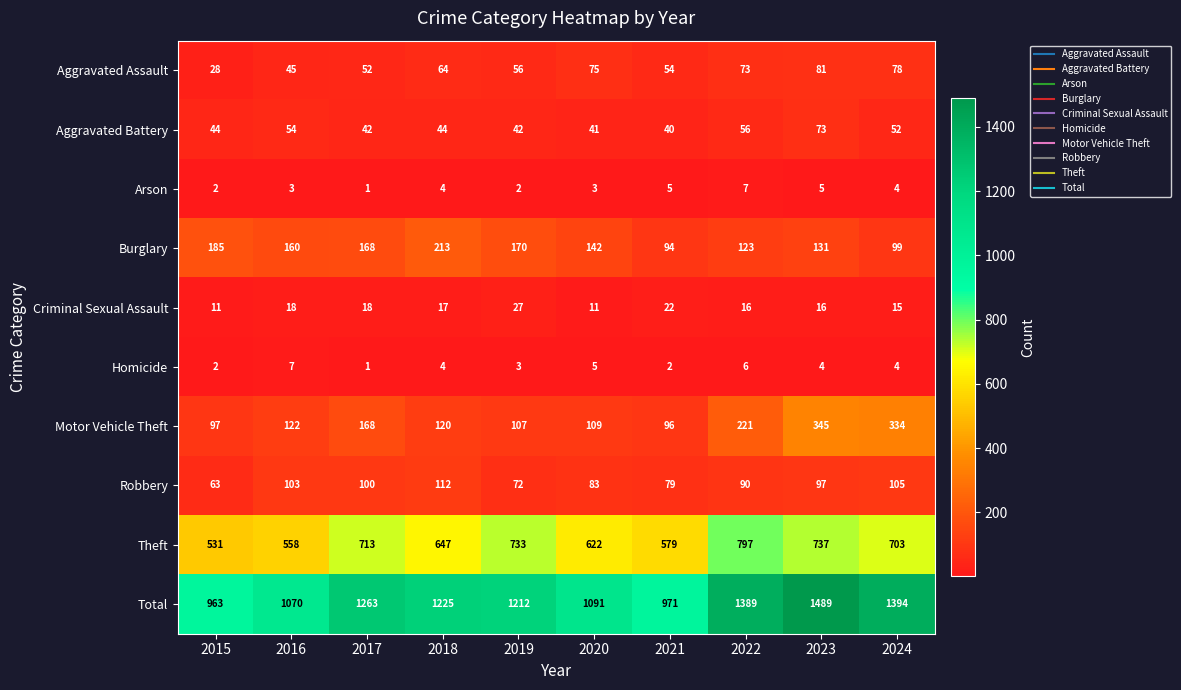

Is it true that Arson equals 2 at 2019?

True